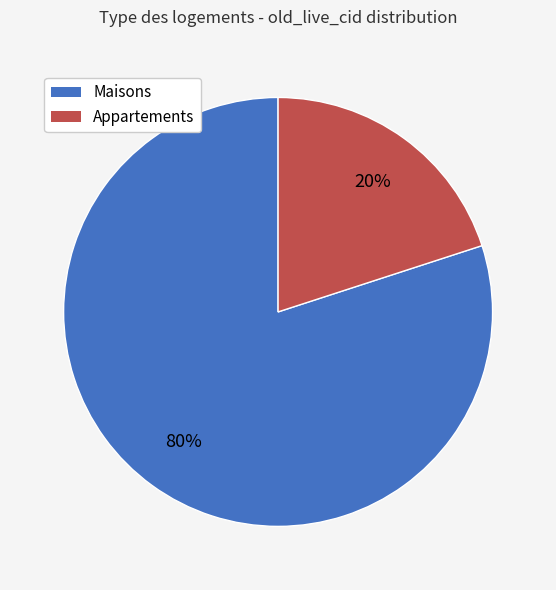

Approximately how many times larger is the value at Maisons compared to Appartements?

4.0